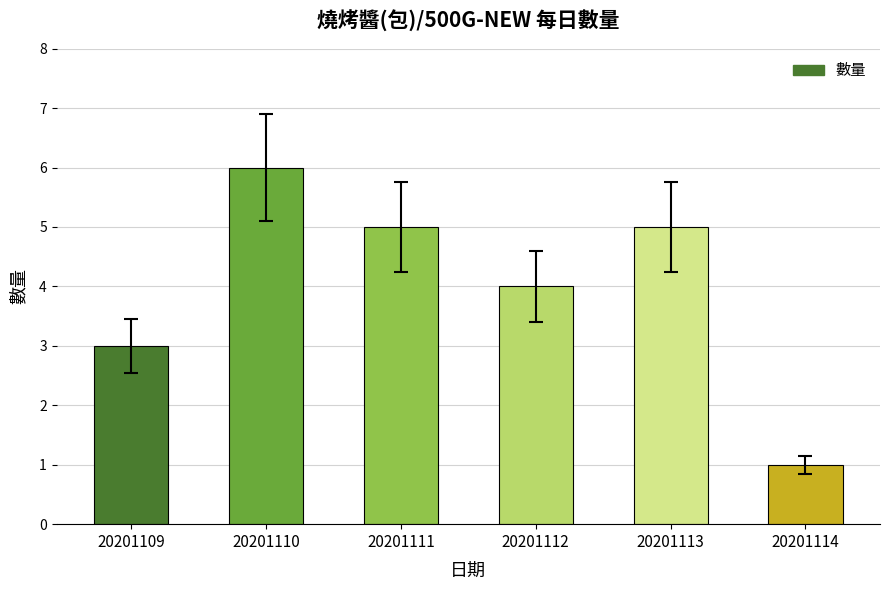

What is the difference between the maximum and minimum values?

5